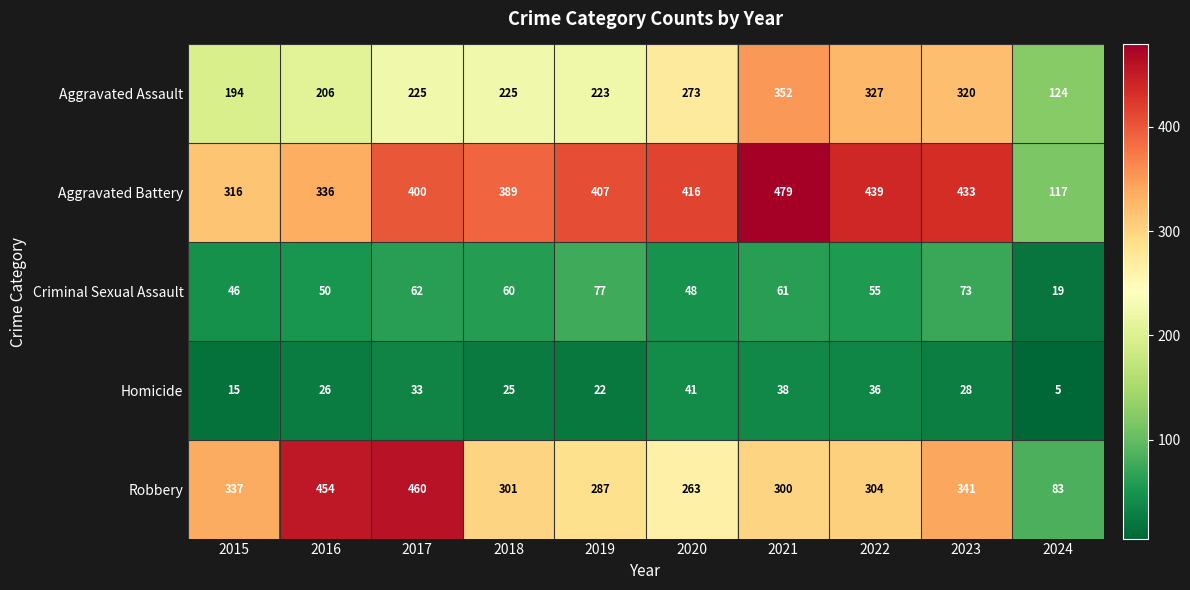

How many categories are shown in the chart?

10